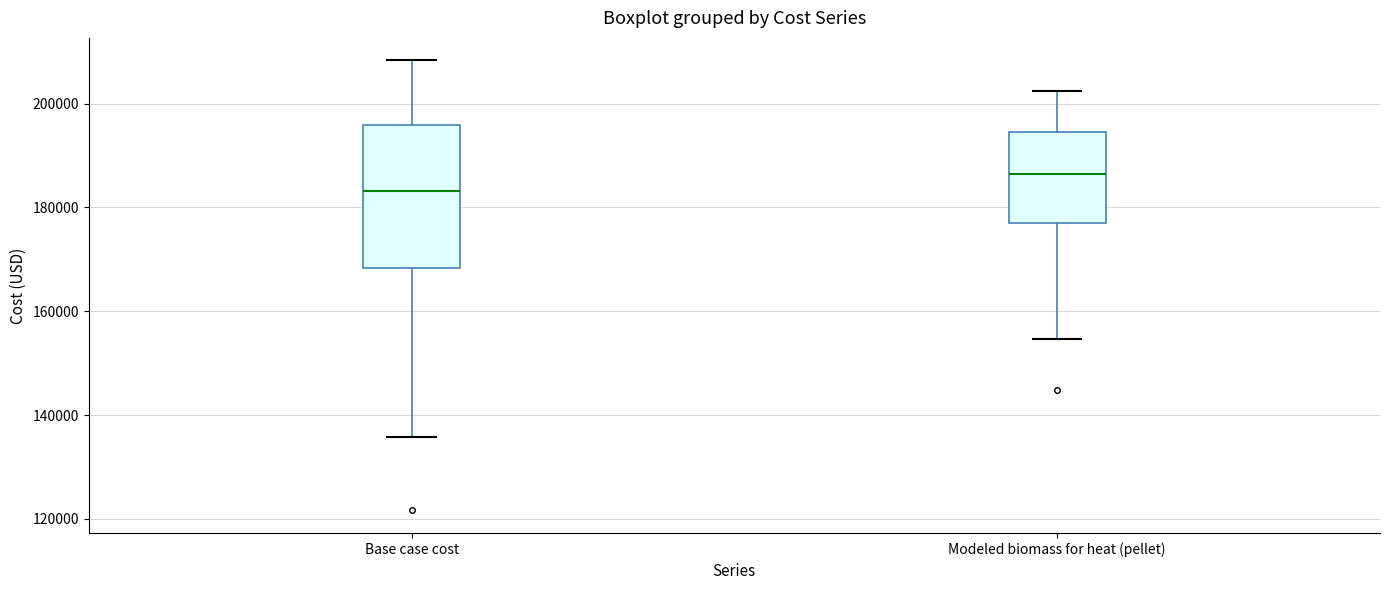

Which box is the tallest, from its lower edge to its upper edge?

Base case cost